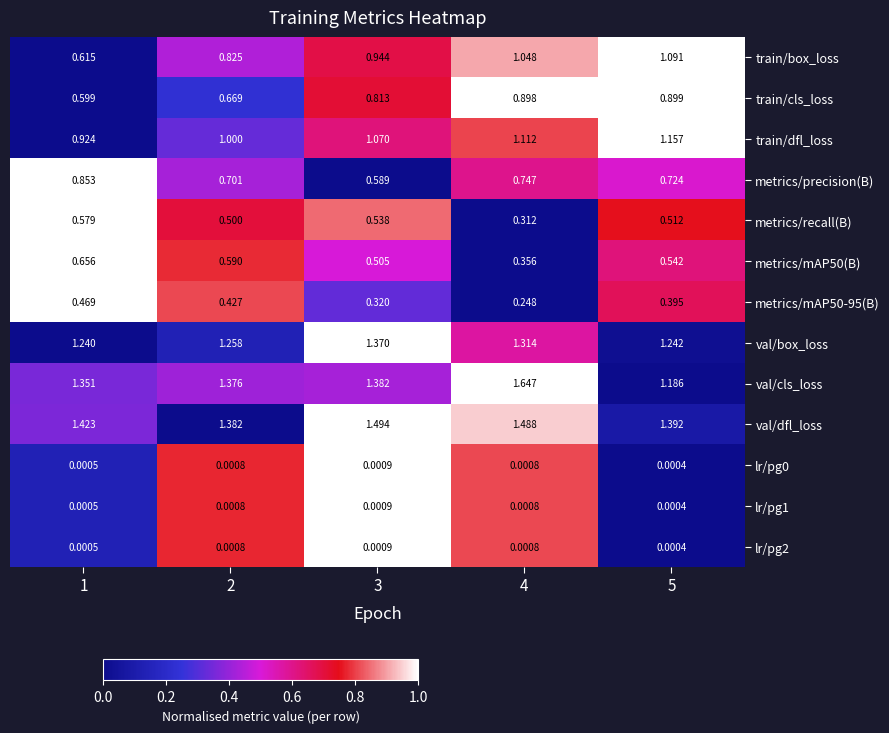

Which series changed the most between 2 and 5?

train/box_loss